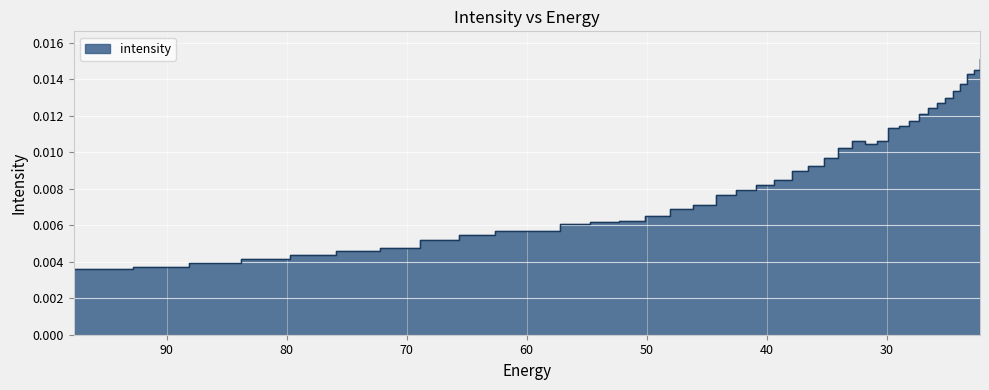

Where is the first local maximum?

32.906017